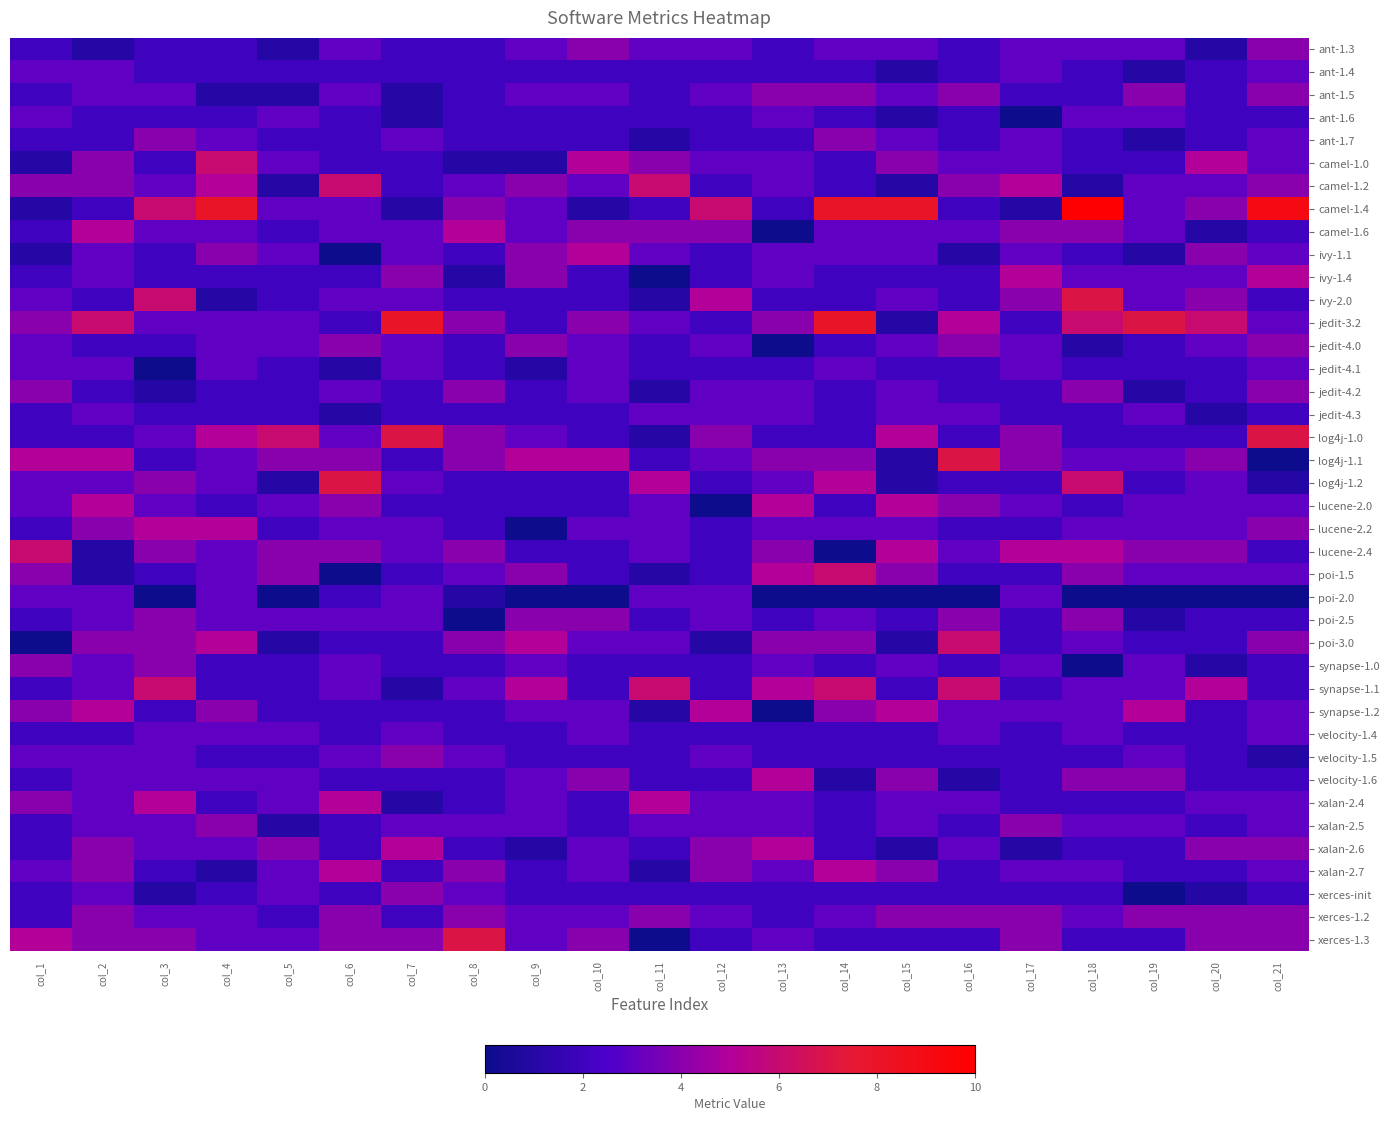

Which series changed the most between col_14 and col_20?

camel-1.4